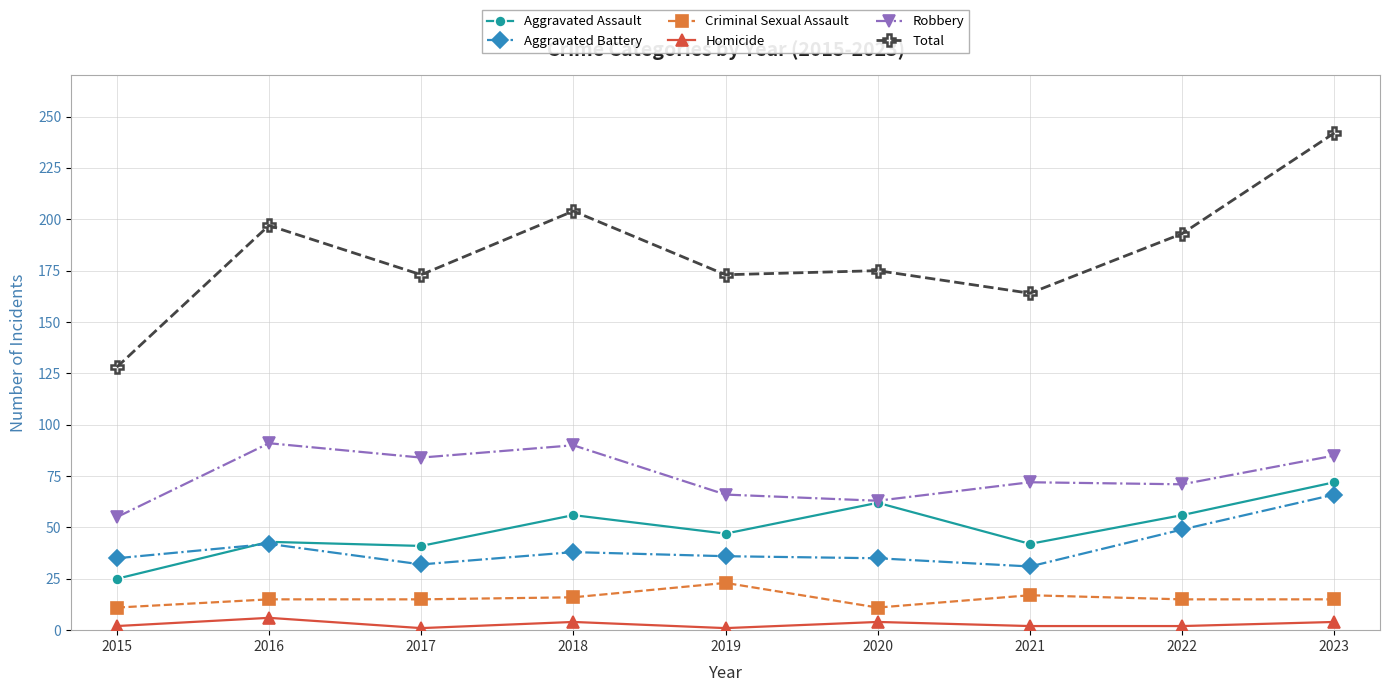

What is the sum of the Aggravated Battery values at 2017 and 2015?

67